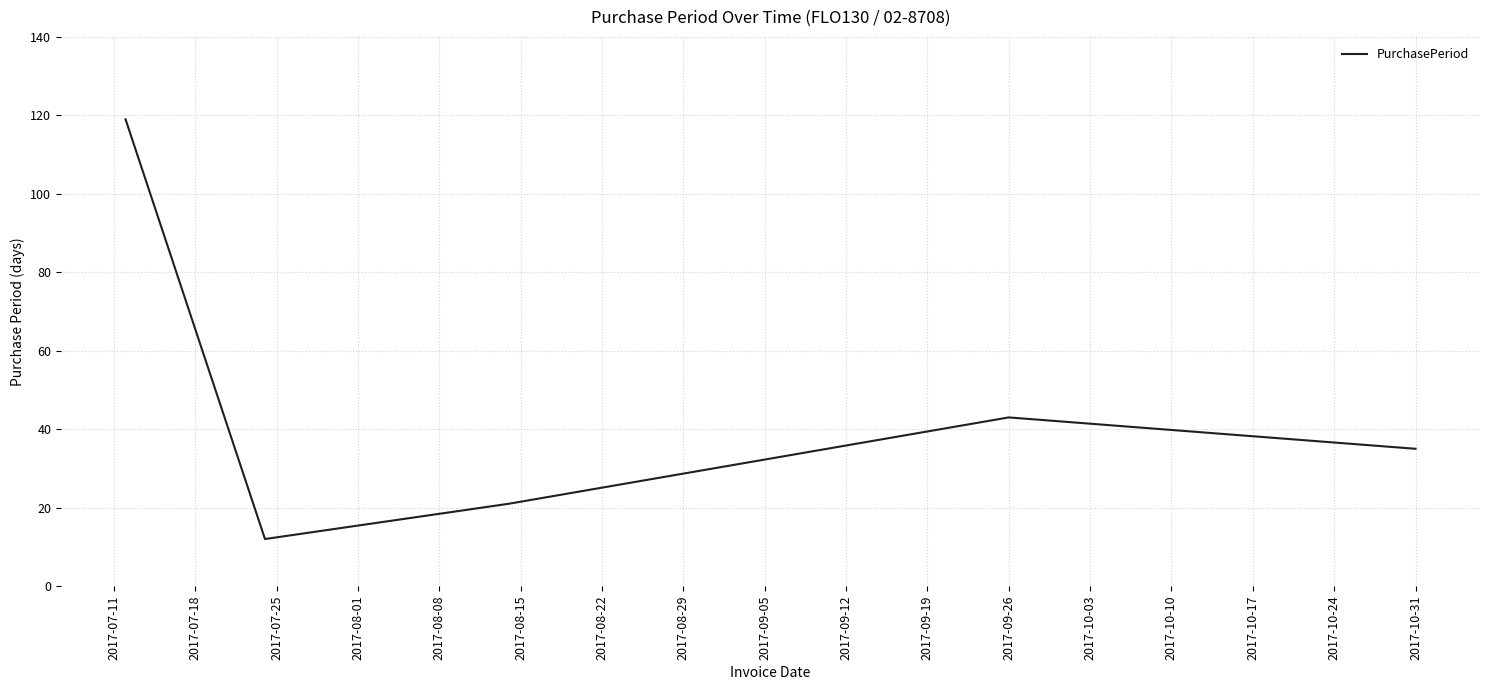

True or false: the data has more than 2 interior local peaks.

False